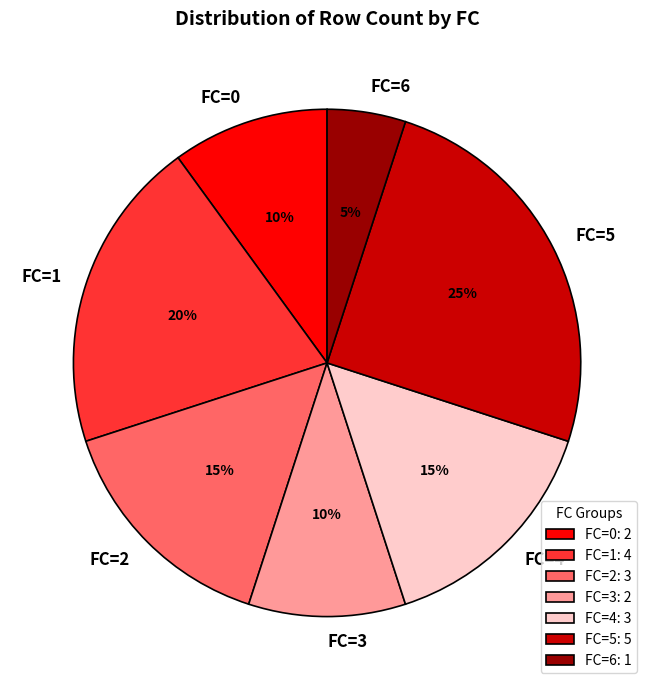

To the nearest percent, what portion does FC=3 represent?

10%